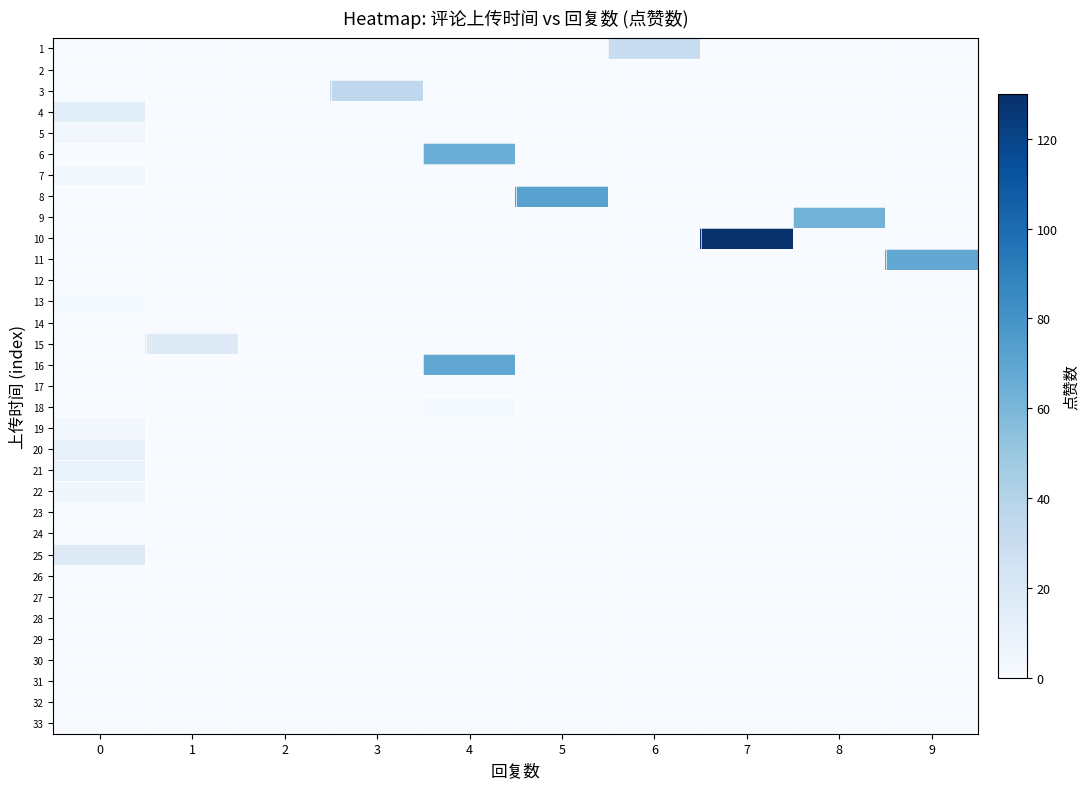

Which has a higher value, 4 or 5?

4